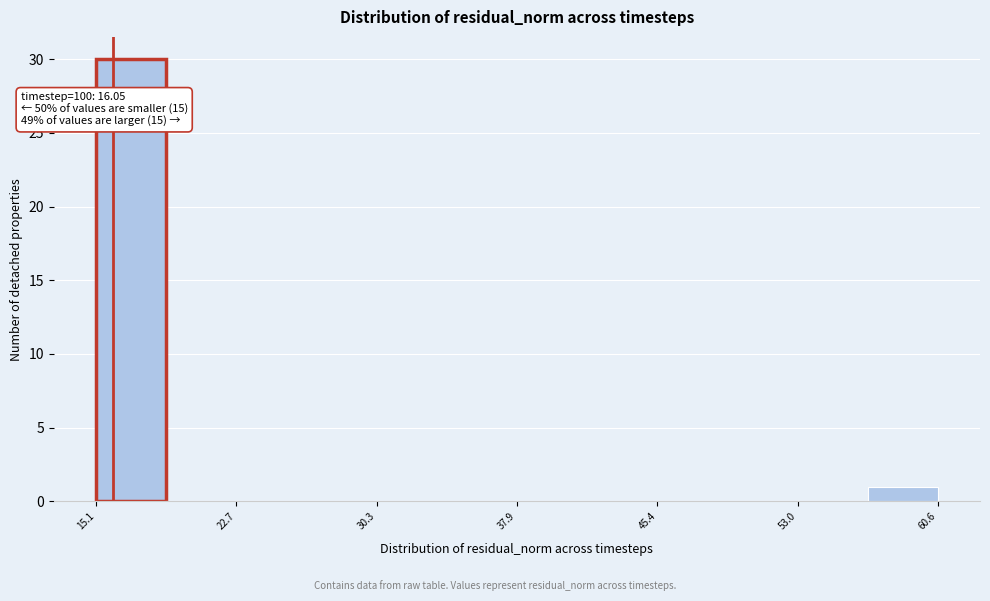

Read against the x-axis, roughly where is the centre of the tallest bar?

17